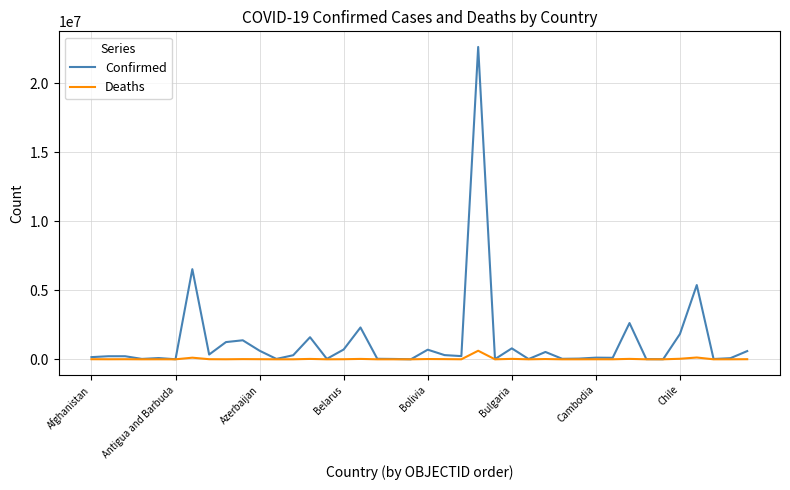

List the series in order of their overall mean, highest first.

Confirmed, Deaths